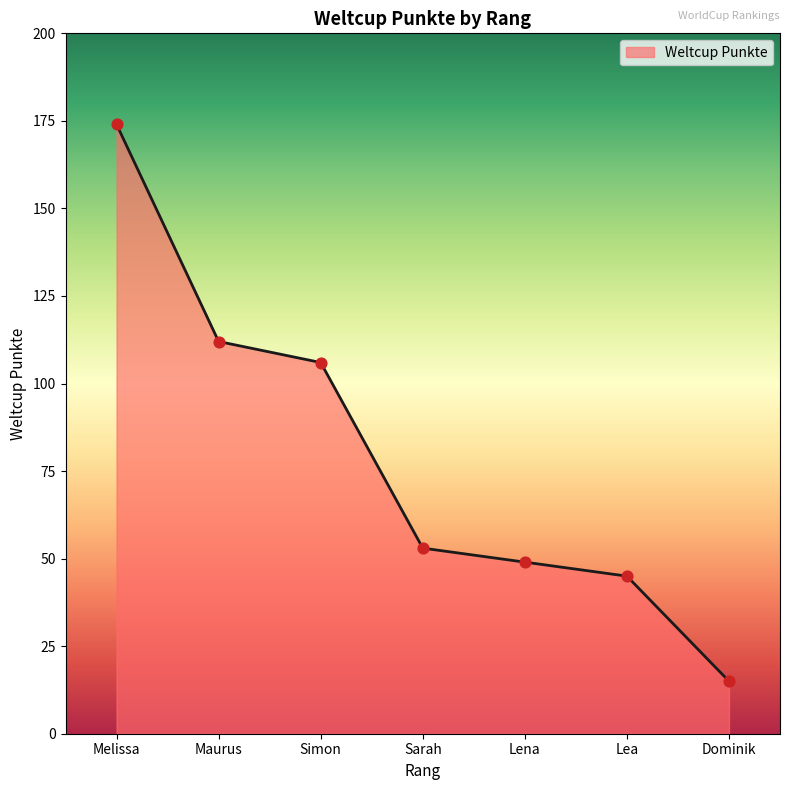

What is the ratio of the value at Melissa to the value at Simon?

1.6